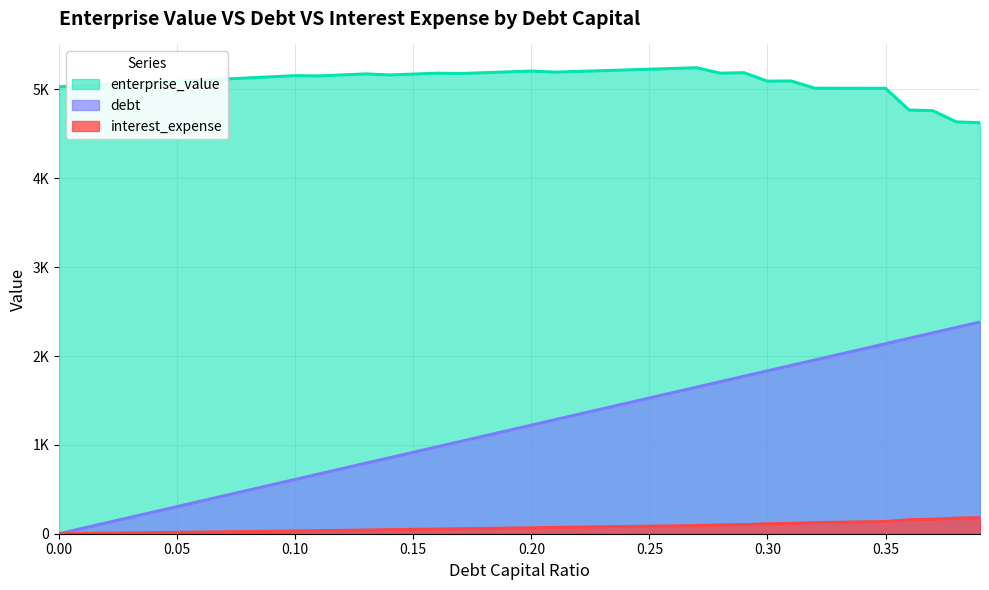

What is the greatest value displayed?

5244.2